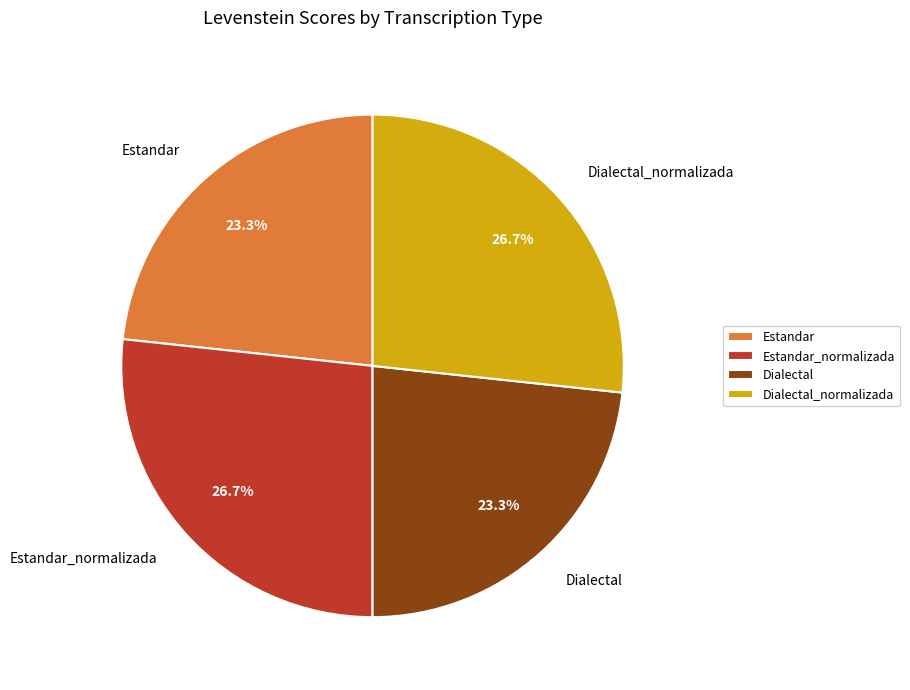

Approximately how many times larger is the value at Dialectal_normalizada compared to Estandar_normalizada?

1.0